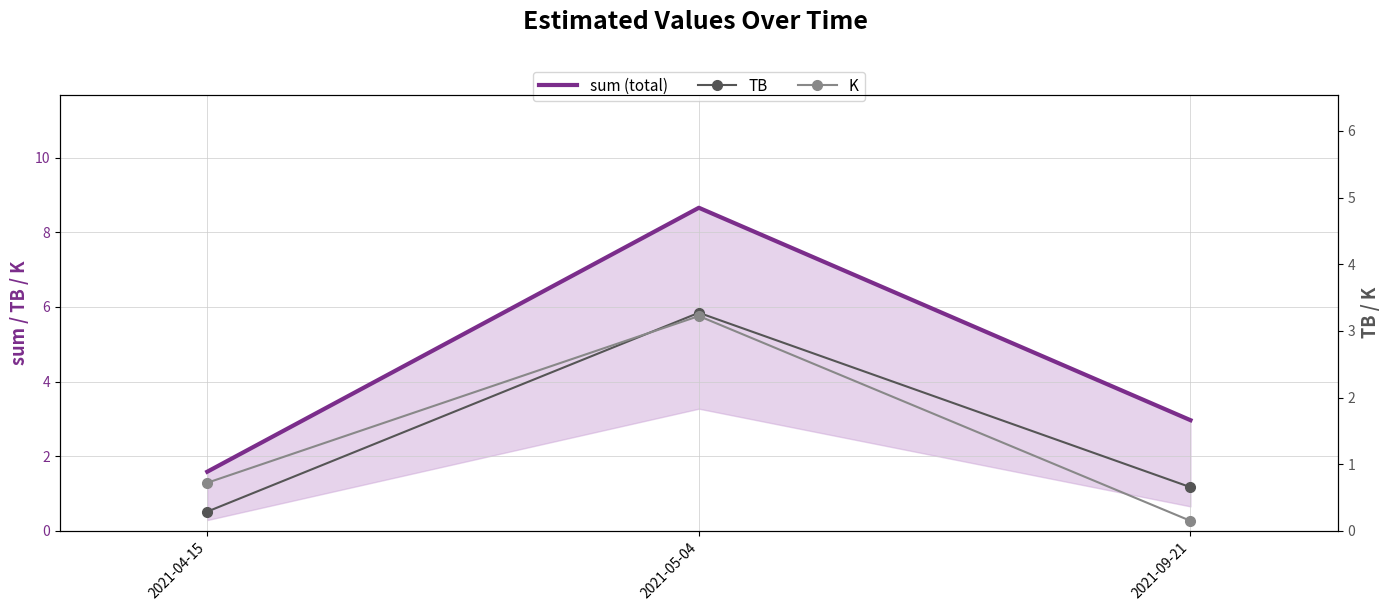

Which series has the largest total across all categories?

sum (total)